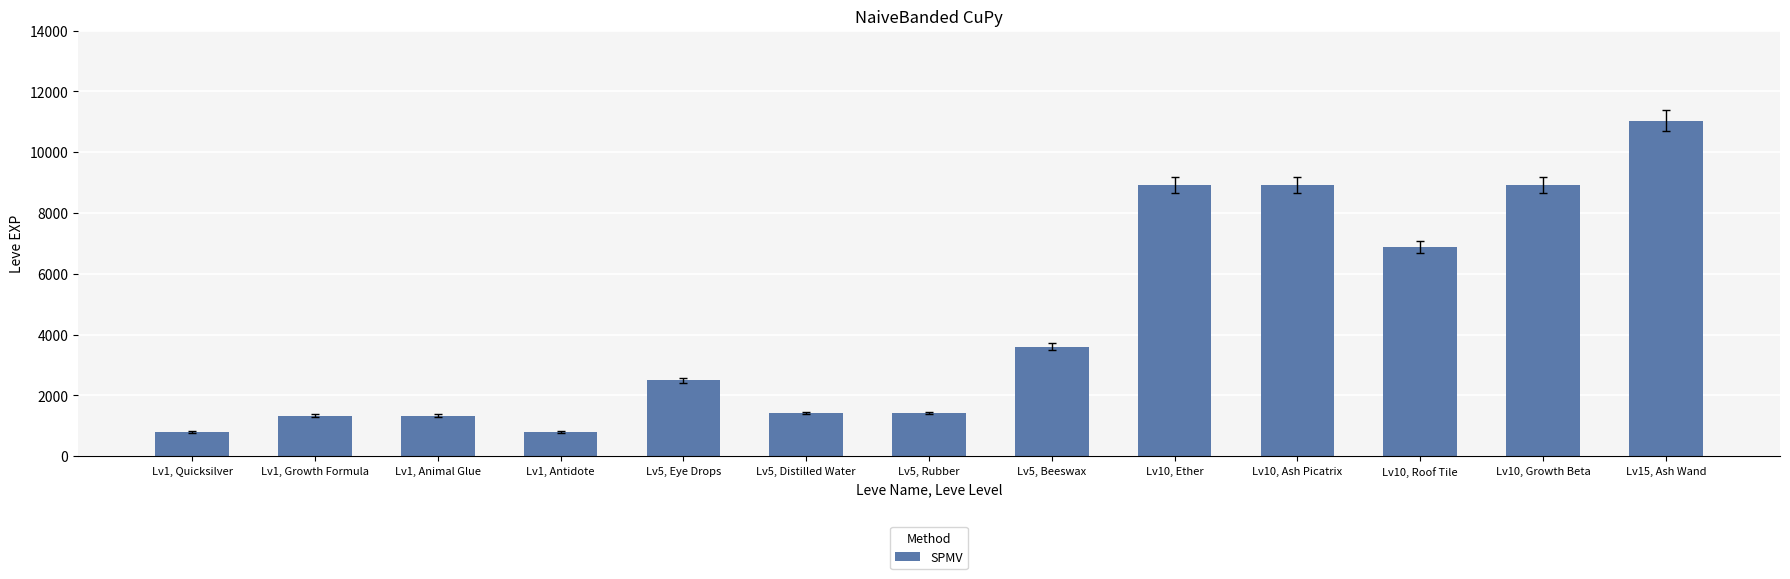

Which category has the highest value across all series?

Lv15, Ash Wand